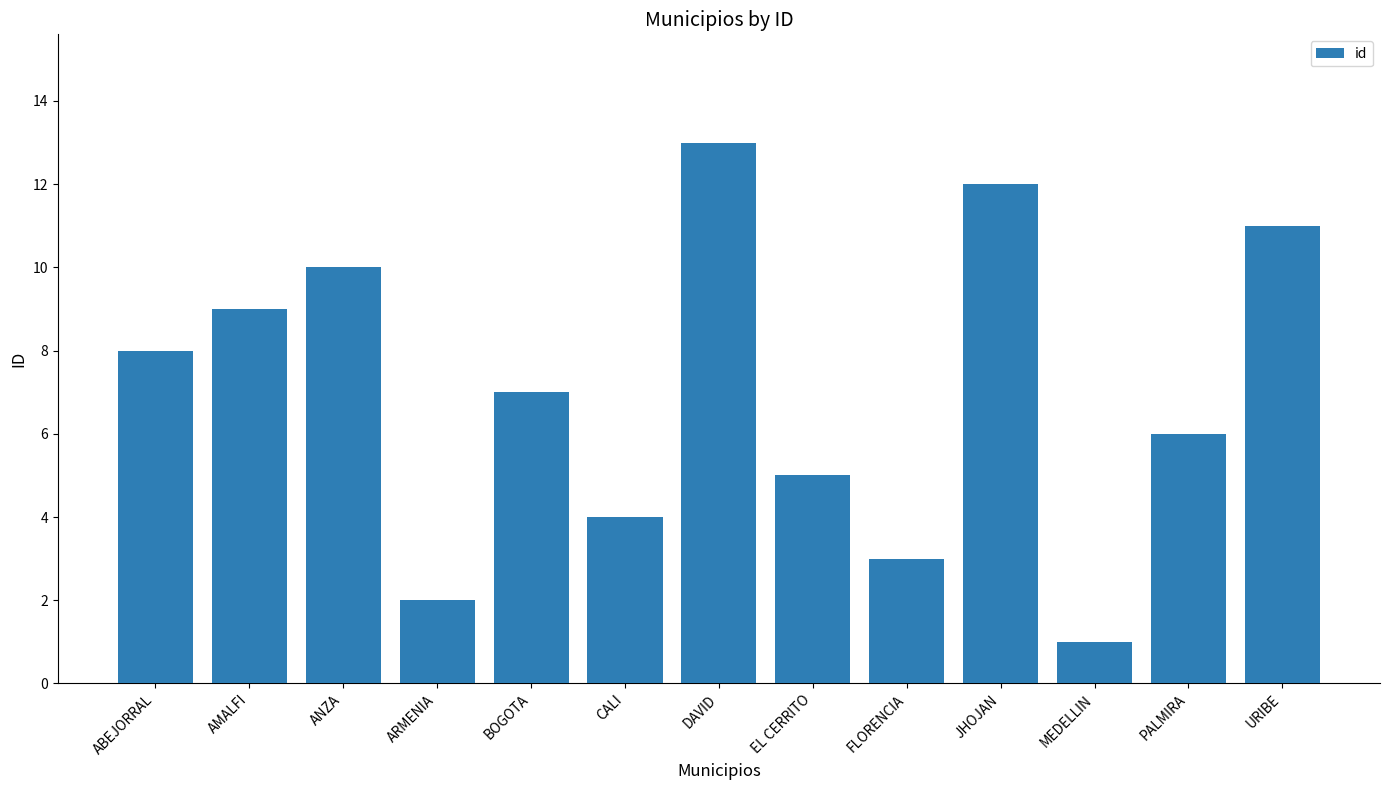

Which has a higher value, ANZA or BOGOTA?

ANZA